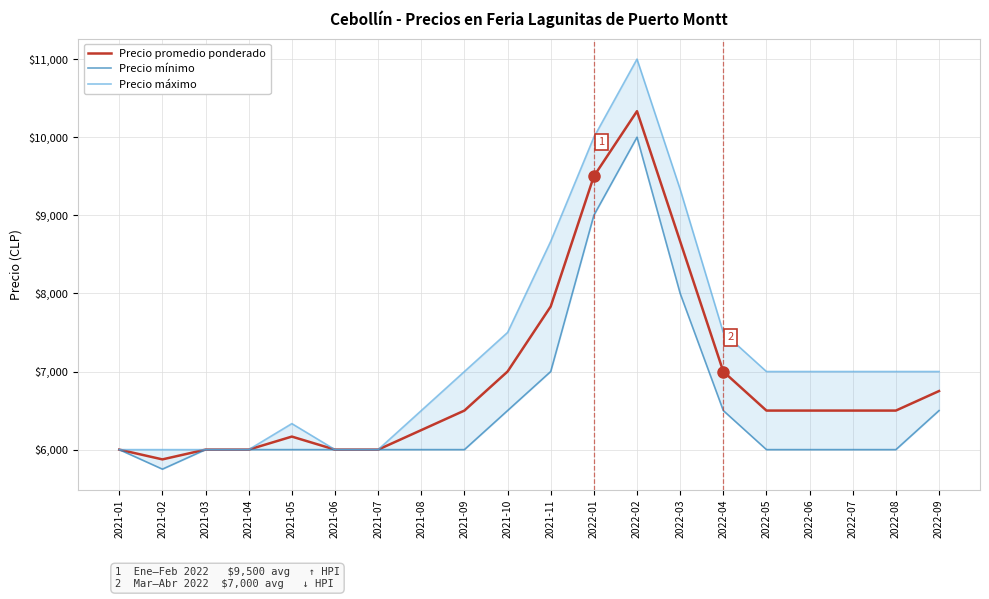

True or false: Precio promedio ponderado has more than 1 points higher than both neighbors.

True